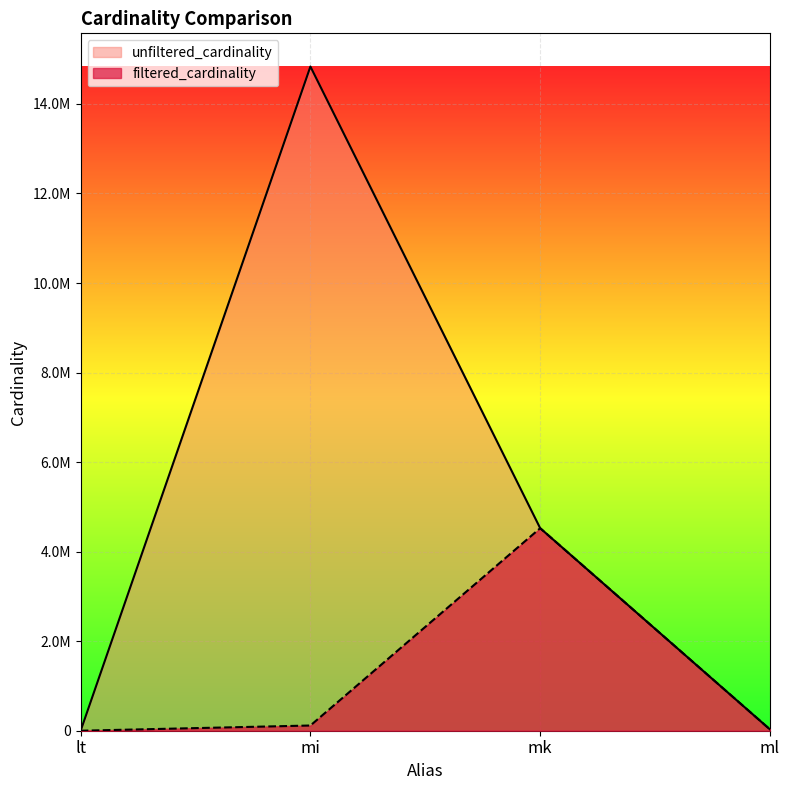

At which label does unfiltered_cardinality first exceed 4523930?

mi